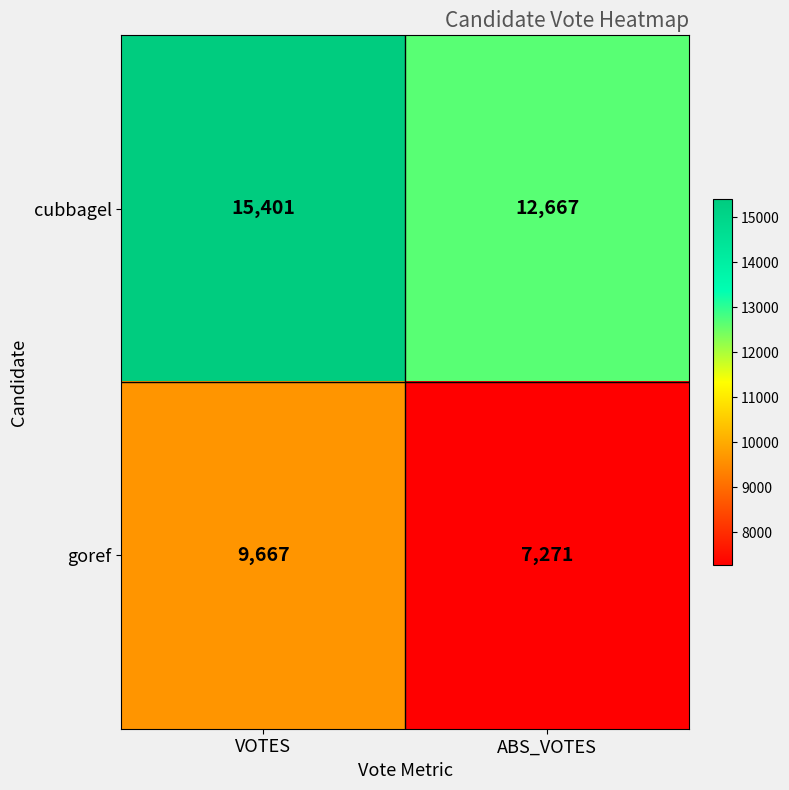

Reading left to right, what are all the values shown in this chart?

cubbagel: 15401	12667
goref: 9667	7271